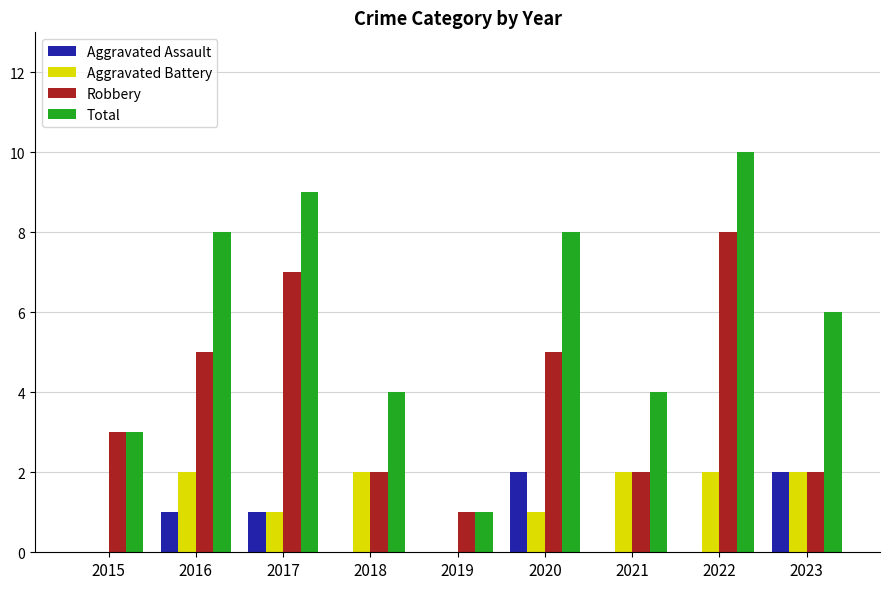

How many distinct data groups are displayed?

4